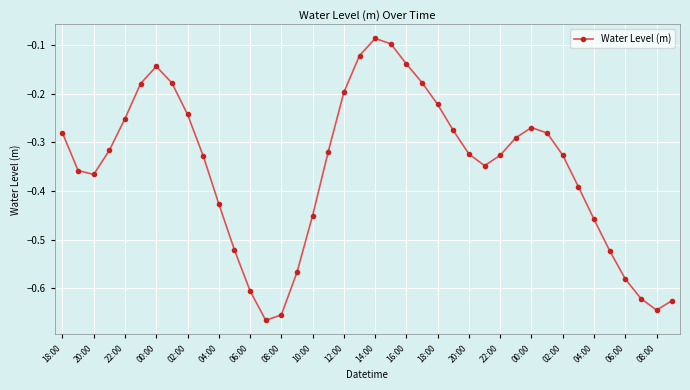

How many interior local peaks (higher than both neighbors) does the data have?

3